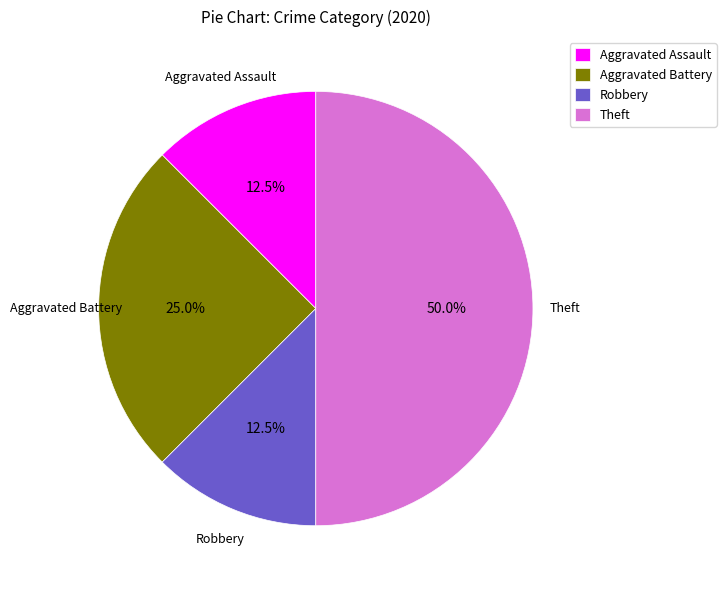

What portion of the pie excludes Aggravated Assault?

87.5%